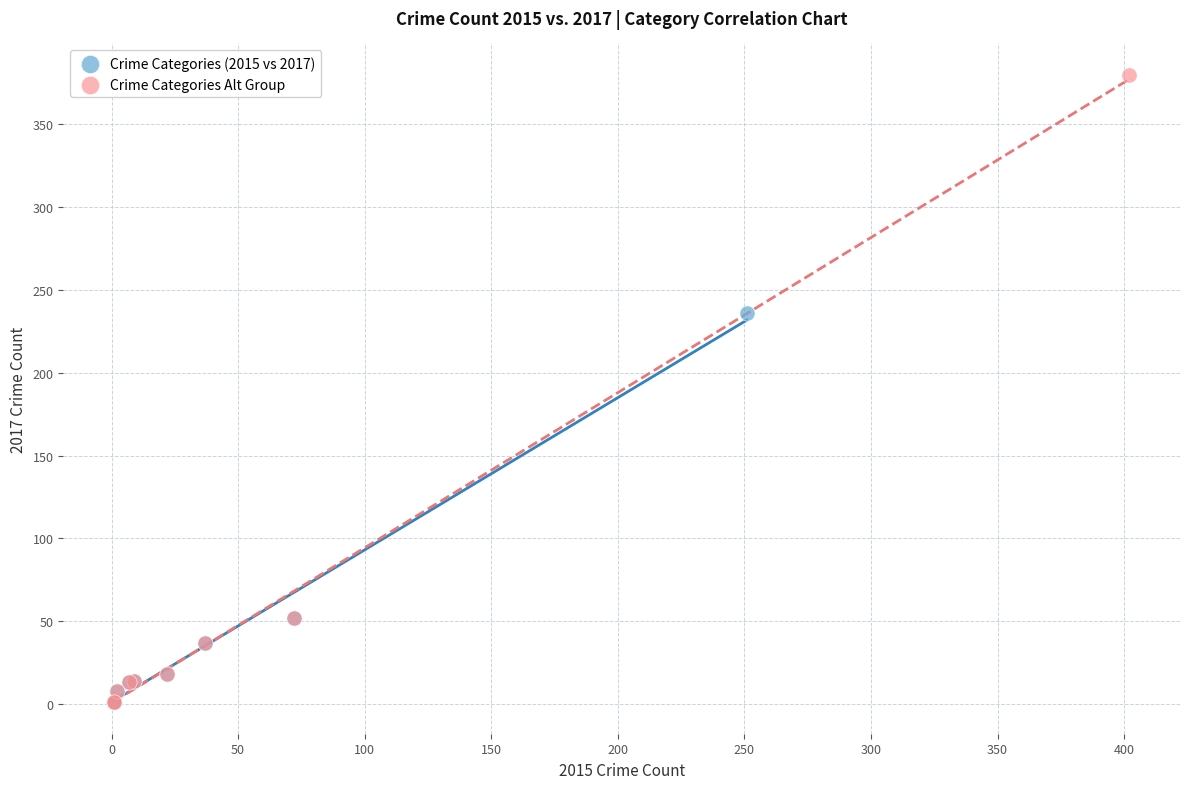

Which series has the widest spread of Y values?

Crime Categories Alt Group